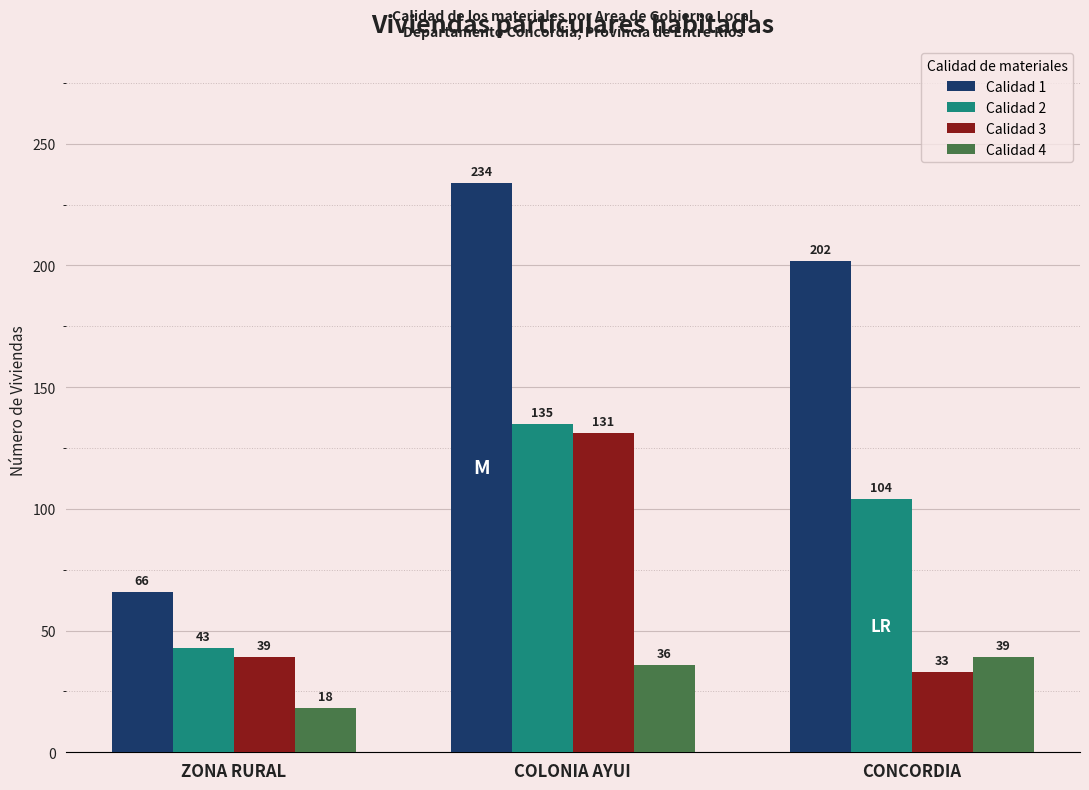

What is the sum of the Calidad 2 values at COLONIA AYUI and ZONA RURAL?

178